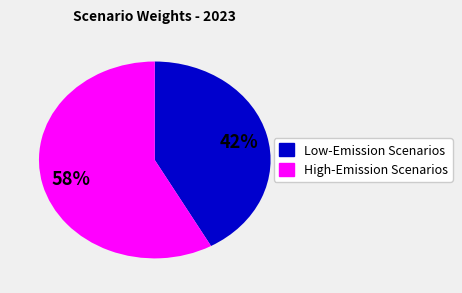

Does any single category account for the majority?

Yes